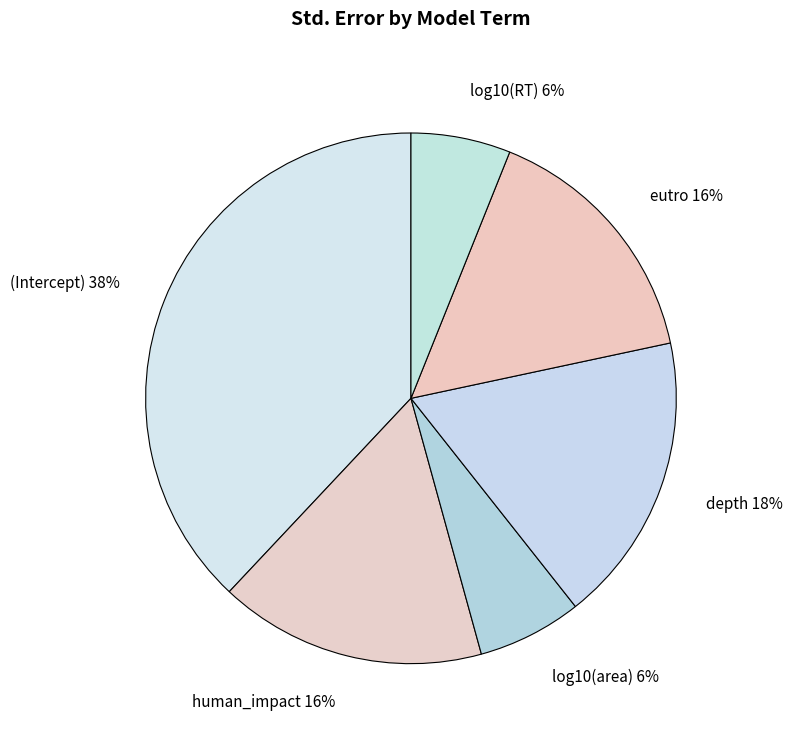

Does any single category account for the majority?

No